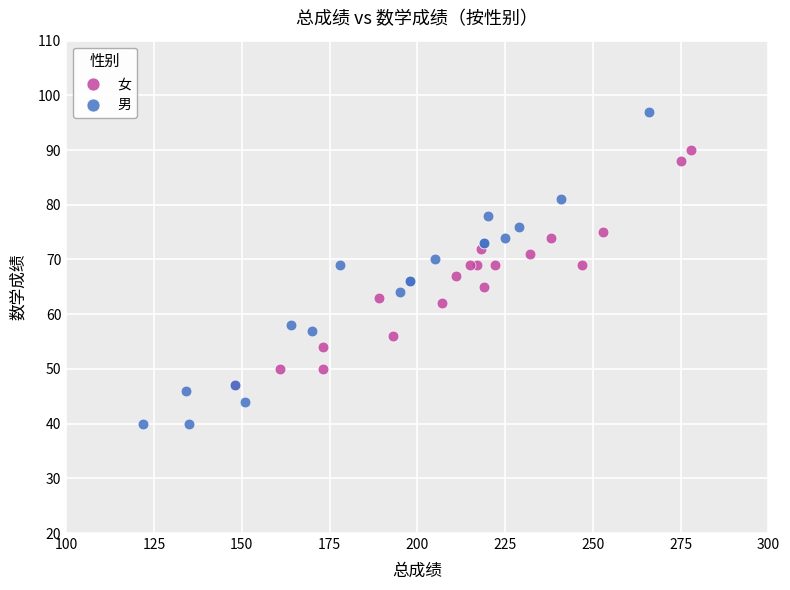

Which series contains the lowest Y value?

男